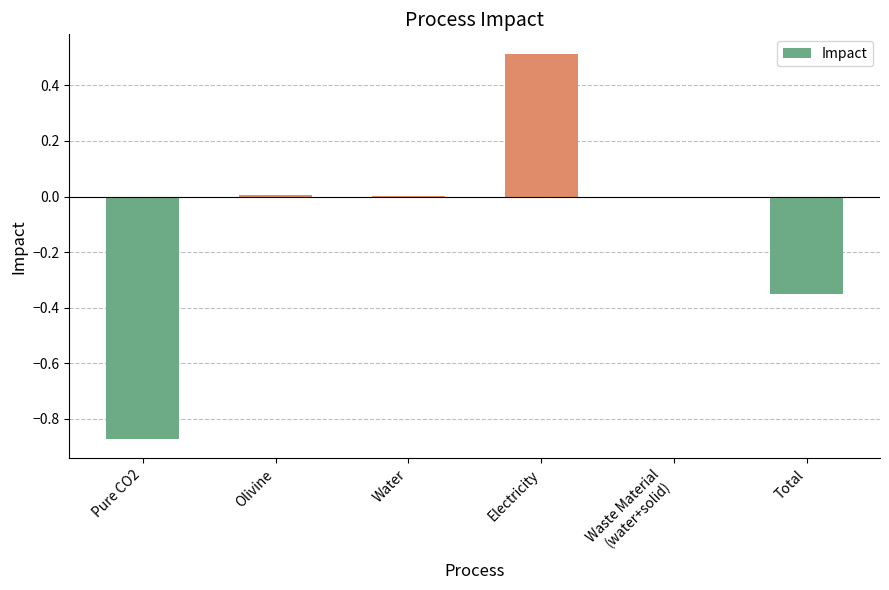

Is it true that the value at Total is -0.2?

False